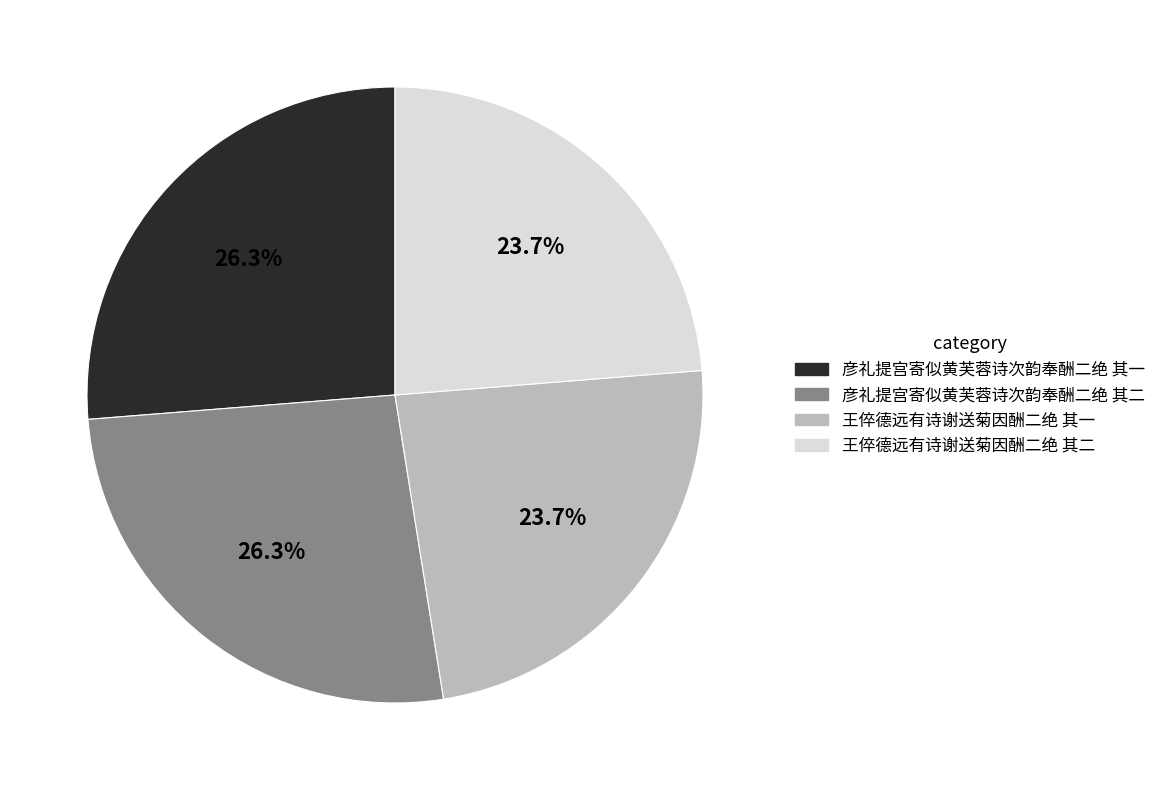

Is there any slice that represents more than half of the pie?

No